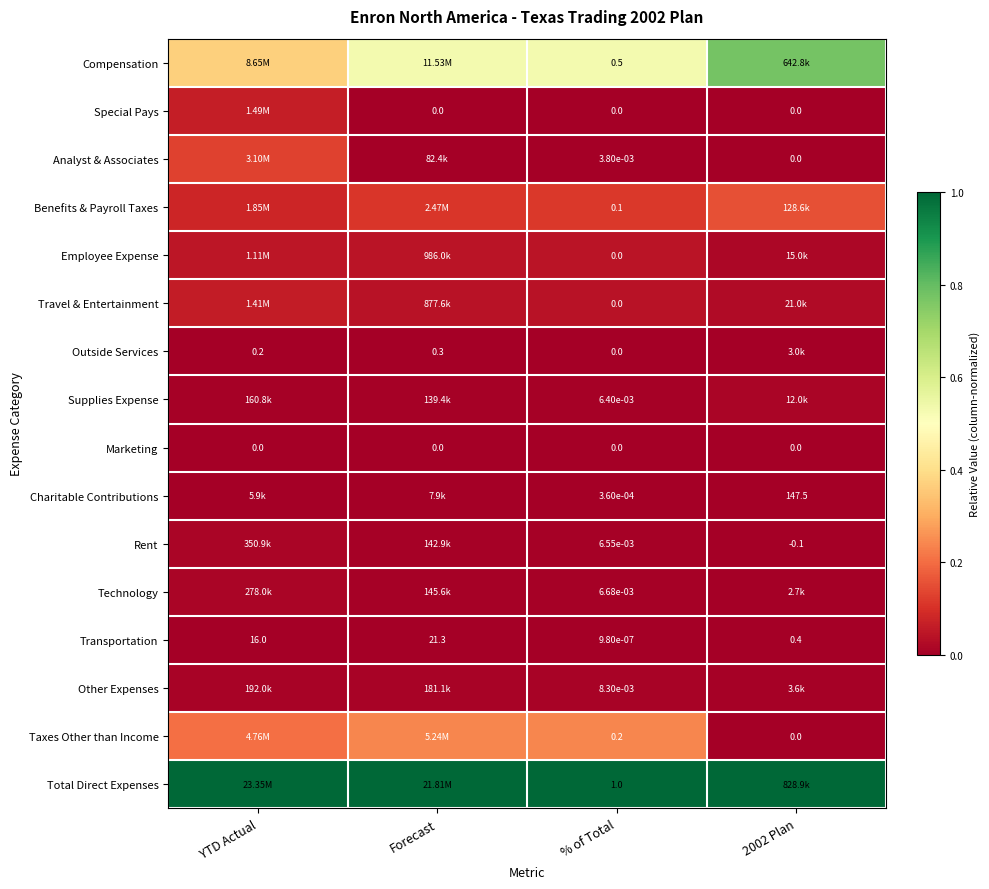

Is the value of Transportation at Forecast greater than the value of Taxes Other than Income at % of Total?

Yes